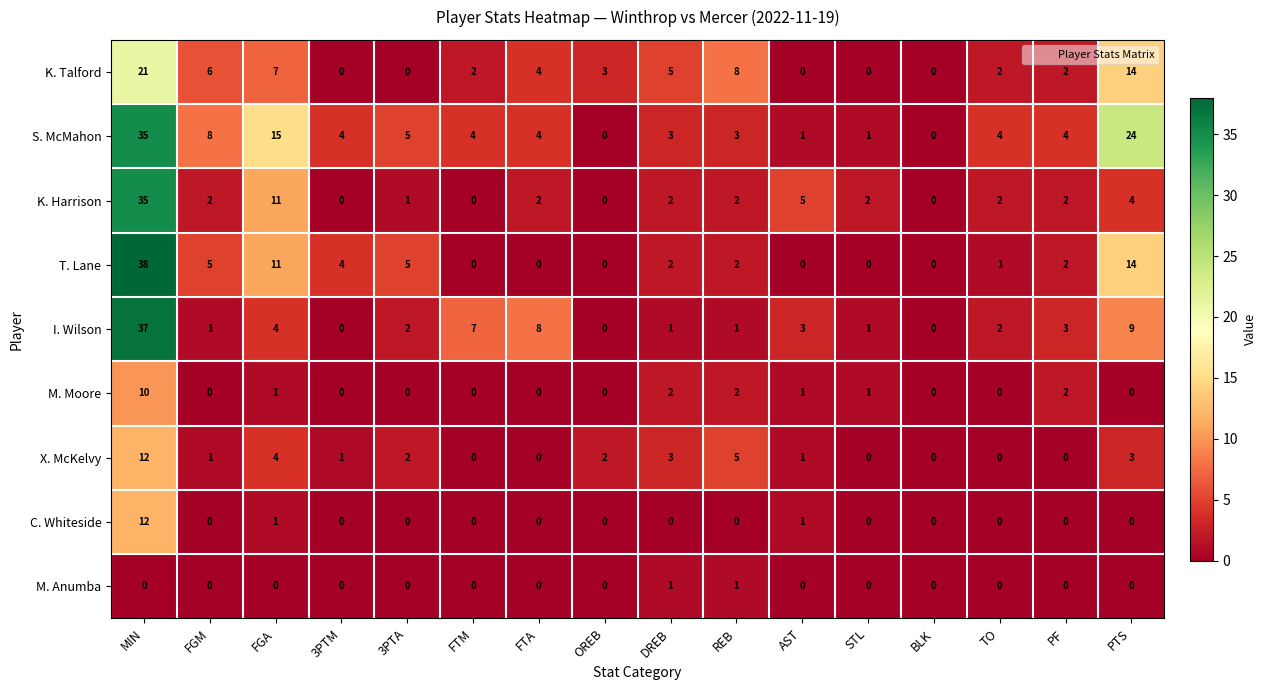

What is the spread (max minus min) of values at FGA?

15